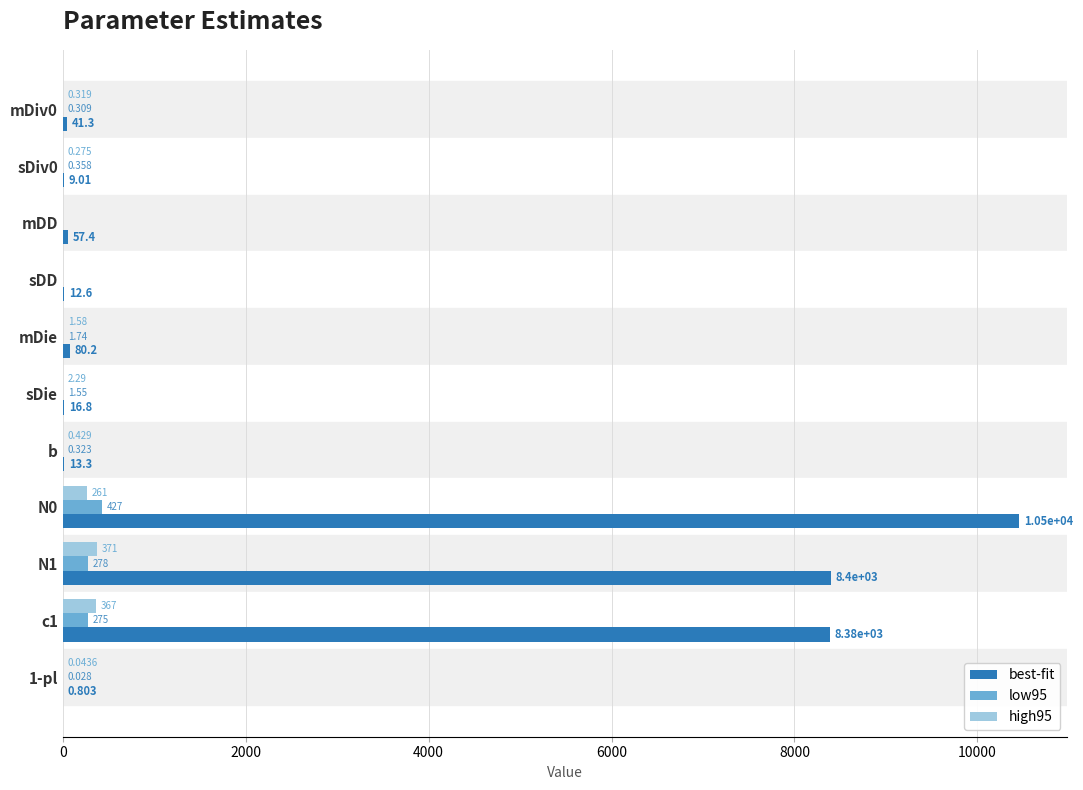

Between b and c1, which series saw the biggest shift?

best-fit